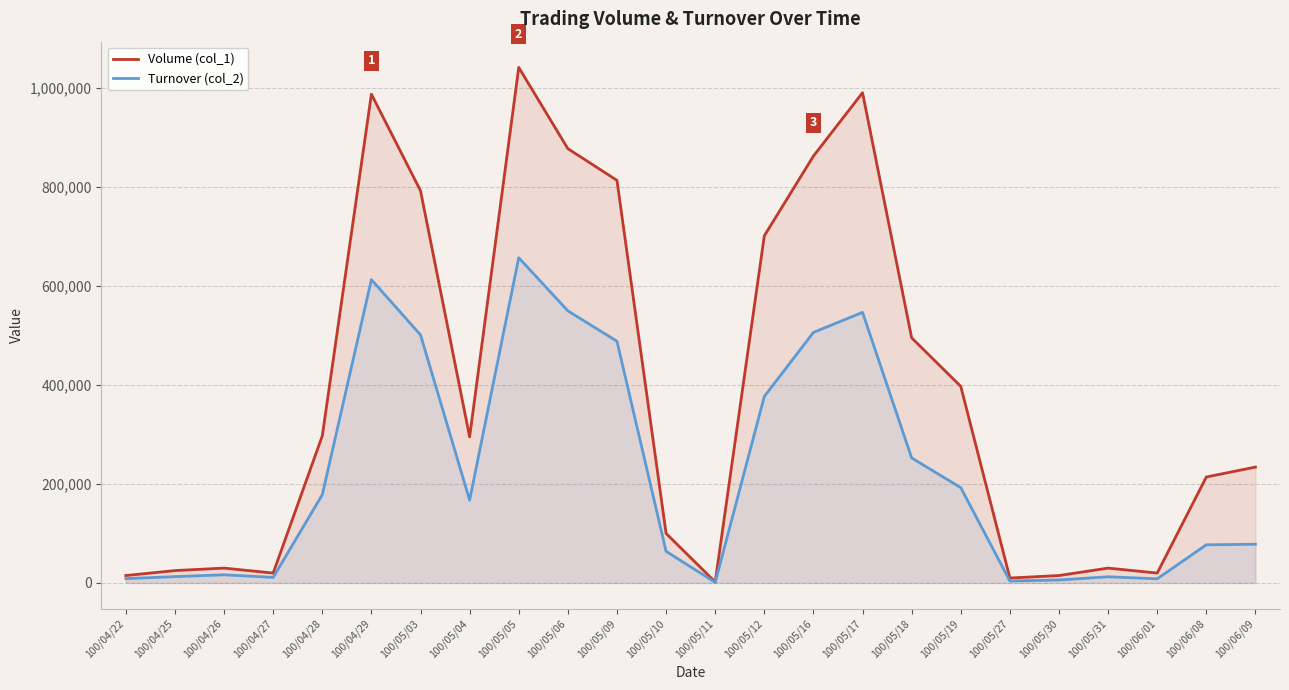

How many interior local valleys does the Volume (col_1) series have?

5